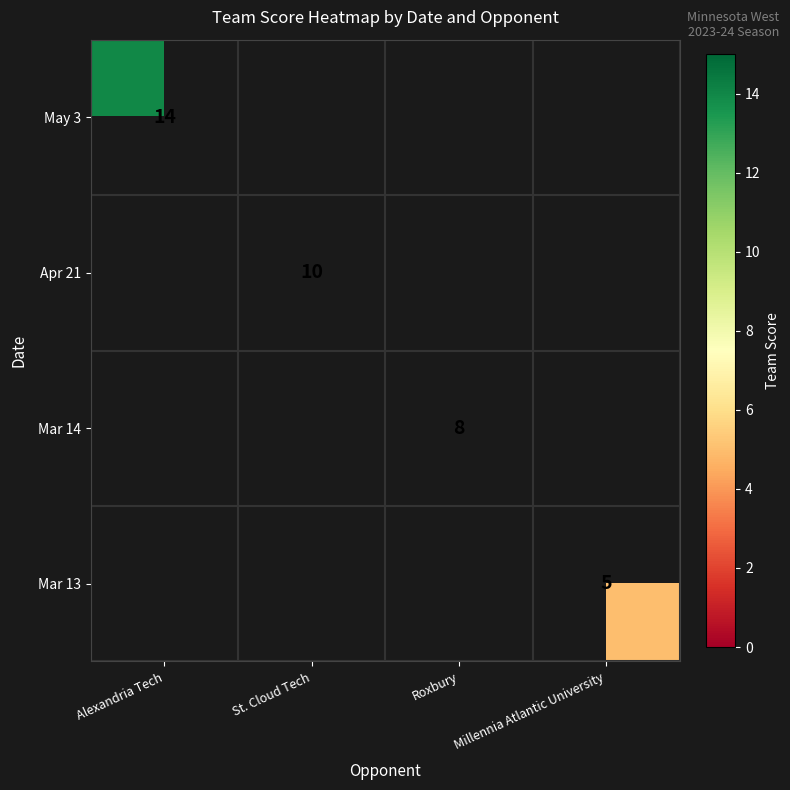

At how many categories does at least one series exceed 5?

3